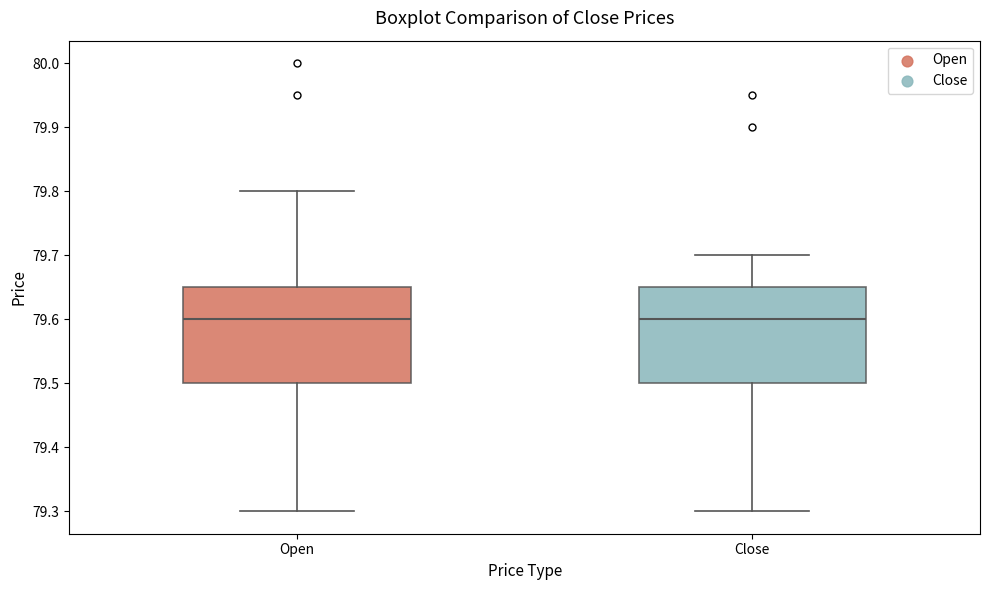

Reading left to right, transcribe this box plot: for each box, give where its median line is, the range the box spans, and where its two whiskers end, as read against the y-axis. The values are not printed on the chart, so give them approximately, as read against the axis.

Open: median 79.60, box 79.50 to 79.65, whiskers 79.30 to 79.80
Close: median 79.60, box 79.50 to 79.65, whiskers 79.30 to 79.70